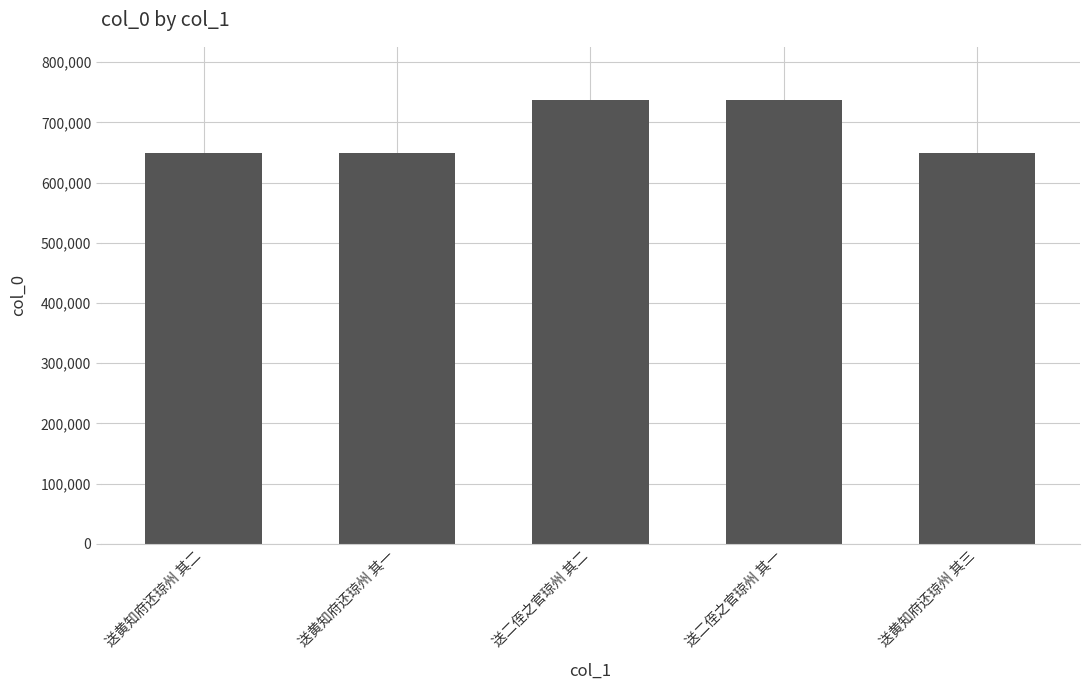

What is the ratio of the value at 送黄知府还琼州 其一 to the value at 送黄知府还琼州 其二?

1.0